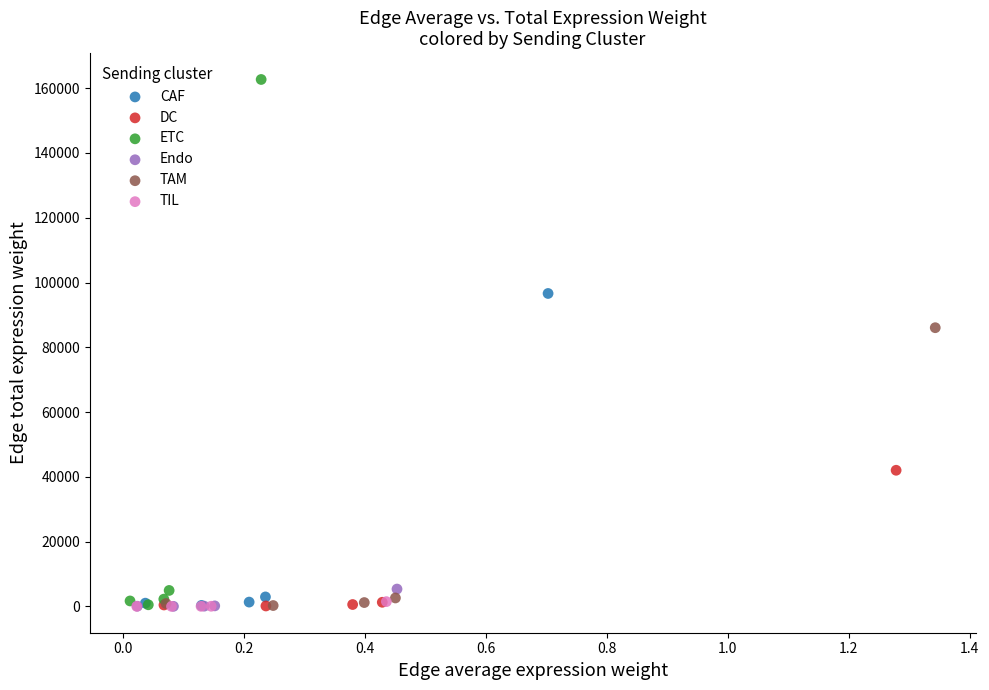

Which series has the largest Y range (max minus min)?

ETC